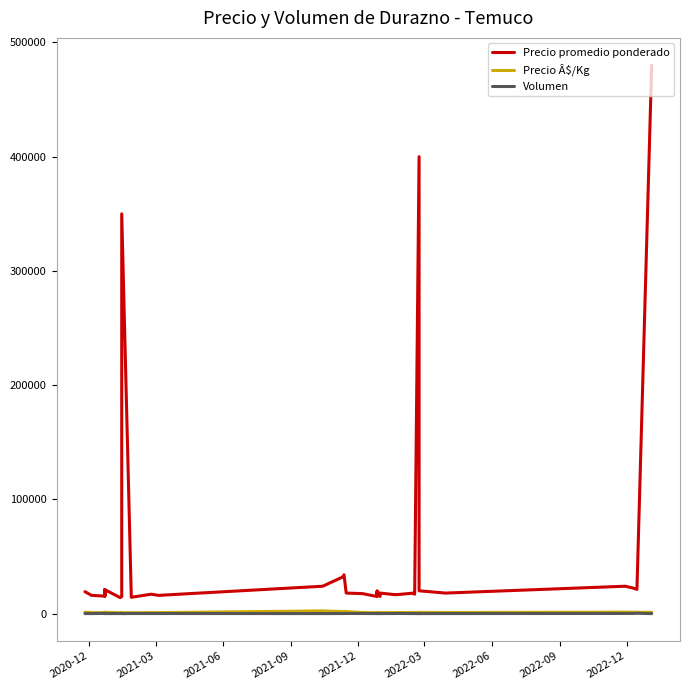

Which series has the largest range (max minus min)?

Precio promedio ponderado